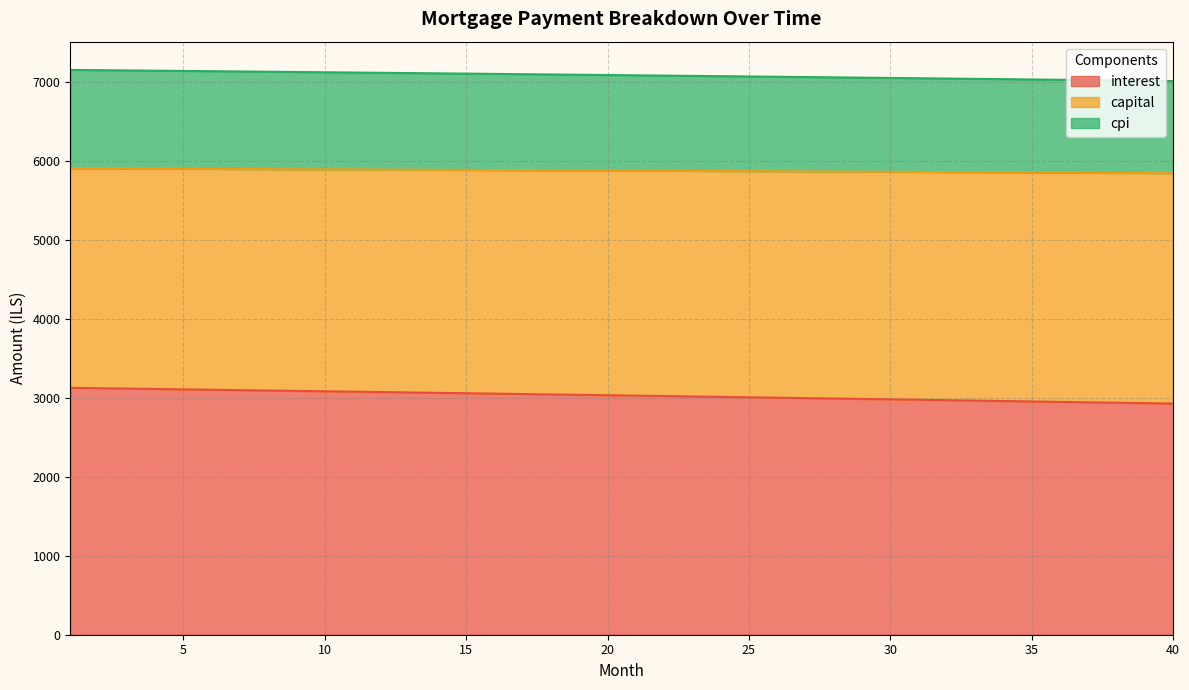

What is the lowest value of the interest series?

2929.2